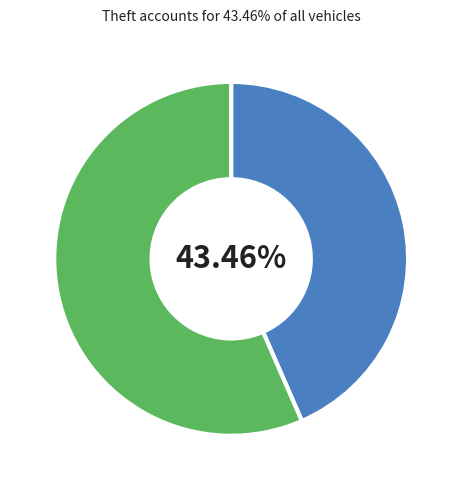

Is there any slice that represents more than half of the pie?

Yes